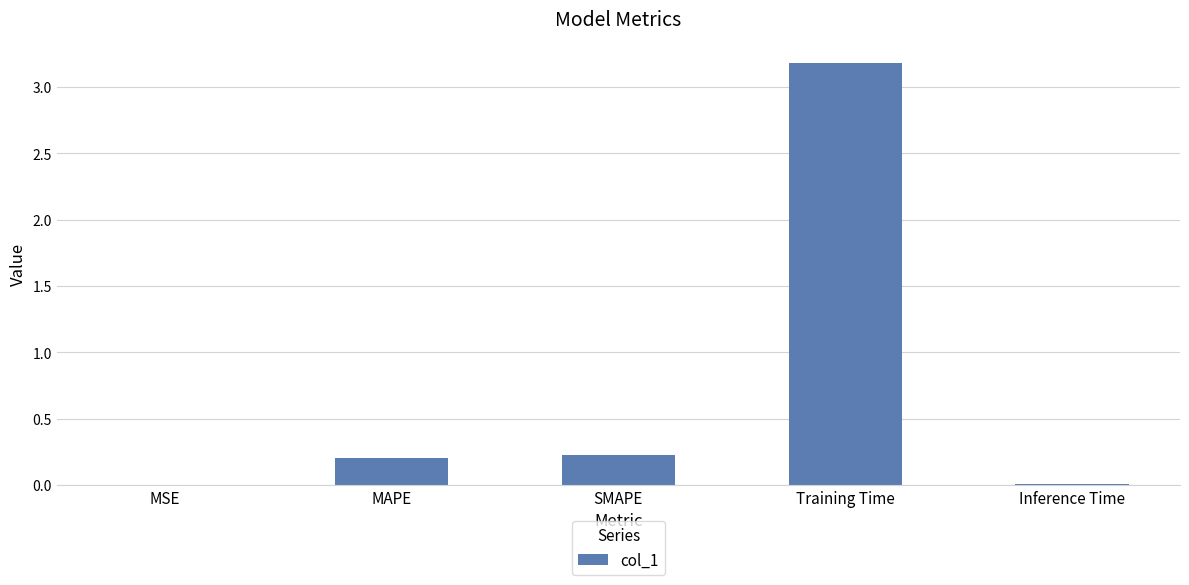

The chart shows a value of 0.0 at Inference Time. True or false?

True